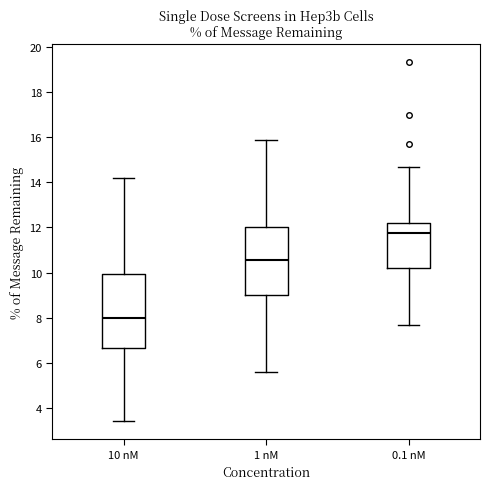

Which box's median line is the lowest?

10 nM